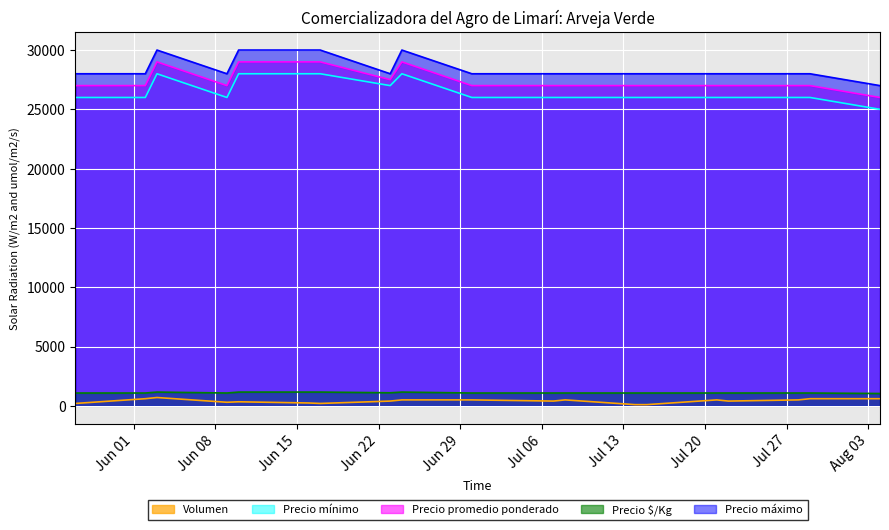

At which category does Precio promedio ponderado reach its first local peak?

2021-06-03